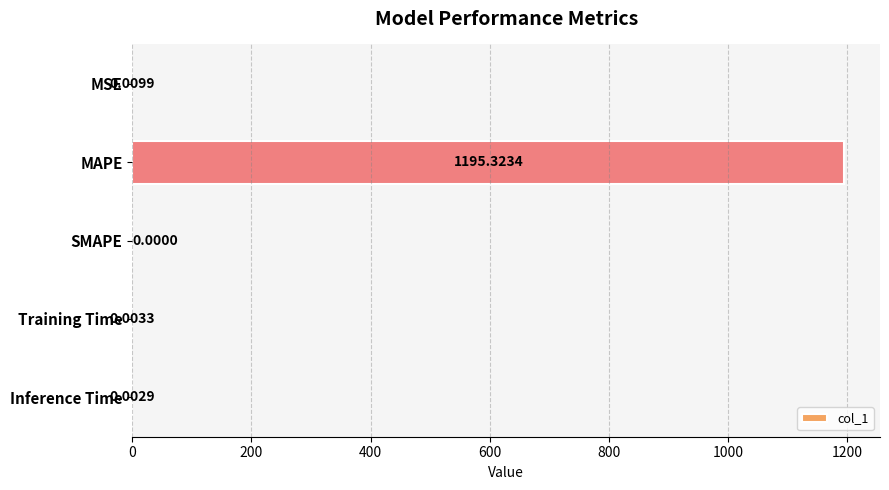

Are the bars horizontal?

Yes